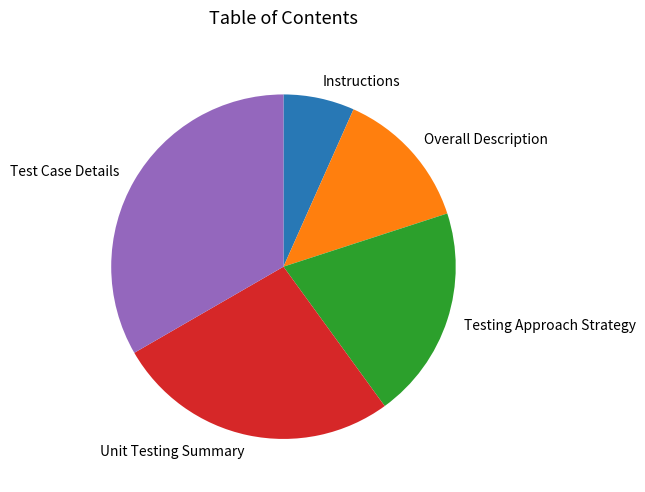

What is the largest slice in the pie chart?

Test Case Details